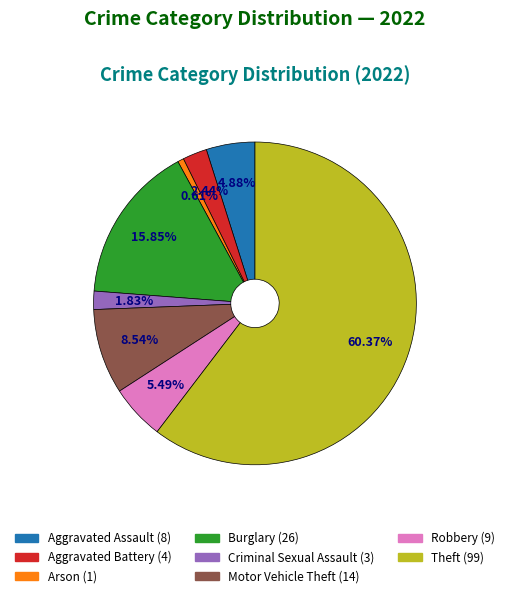

Is it true that Robbery is 1% of the pie?

False